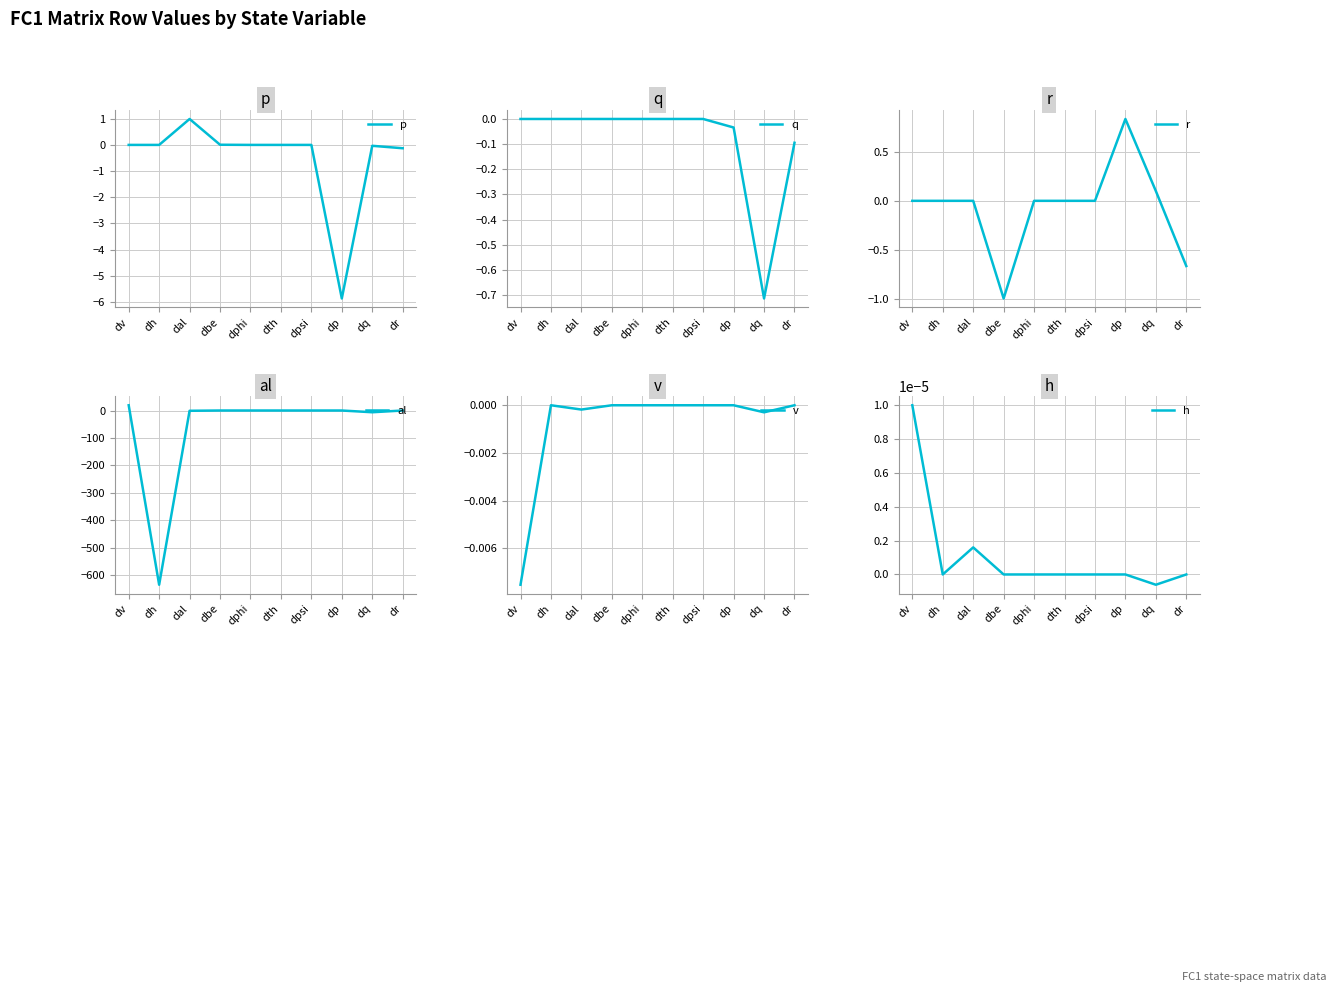

What is the minimum value for al?

-634.4